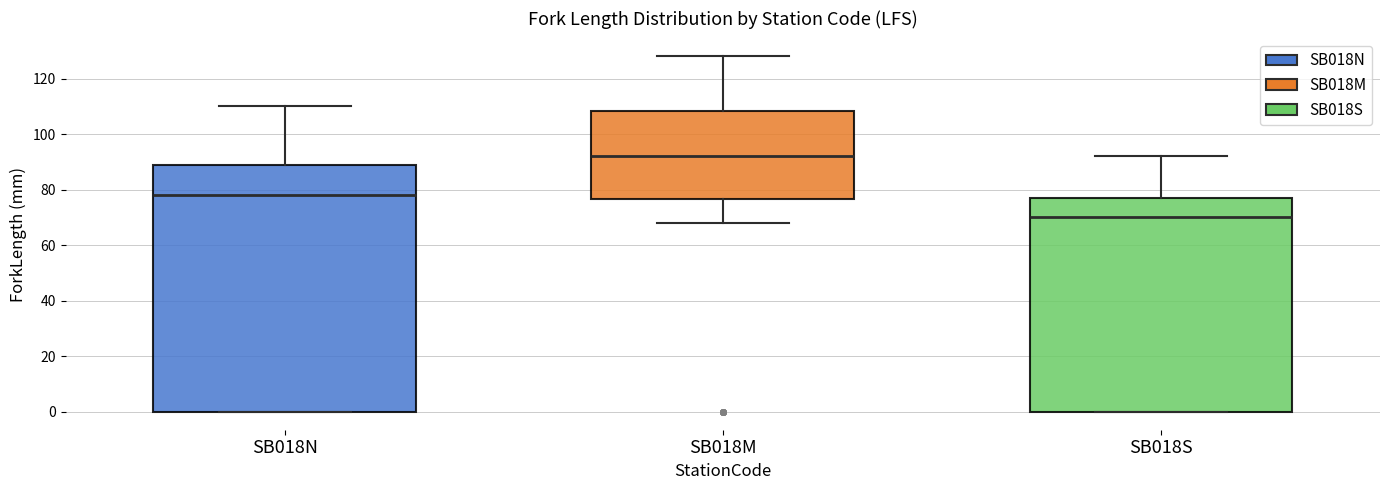

Which box has the lowest median line?

SB018S